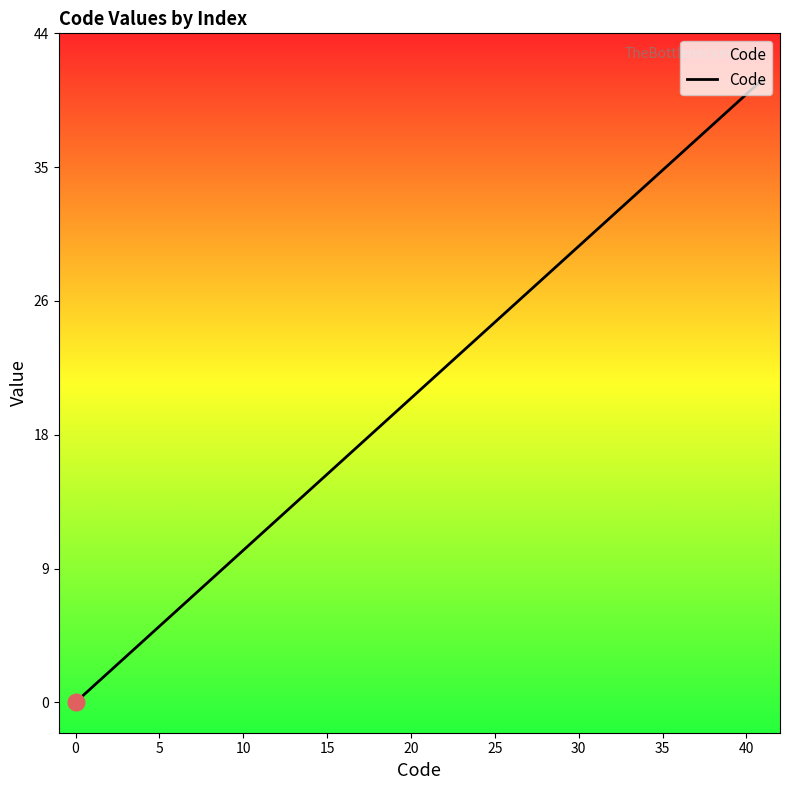

What is the greatest value displayed?

41.0